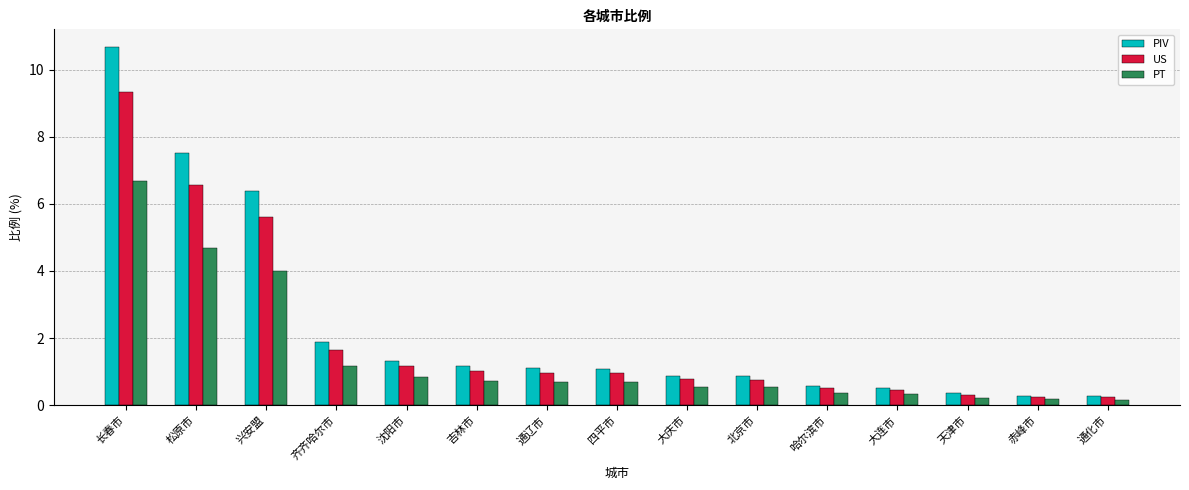

What are all the series names shown in the legend?

PIV, US, PT